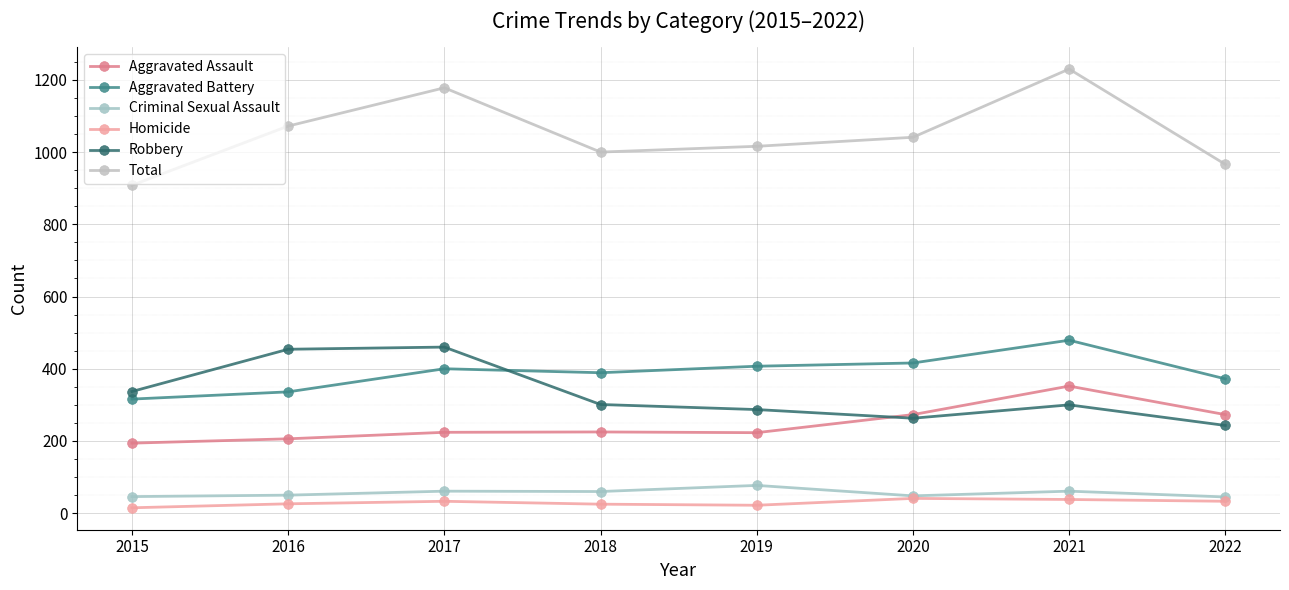

Which has a higher value, 2017 or 2020?

2020